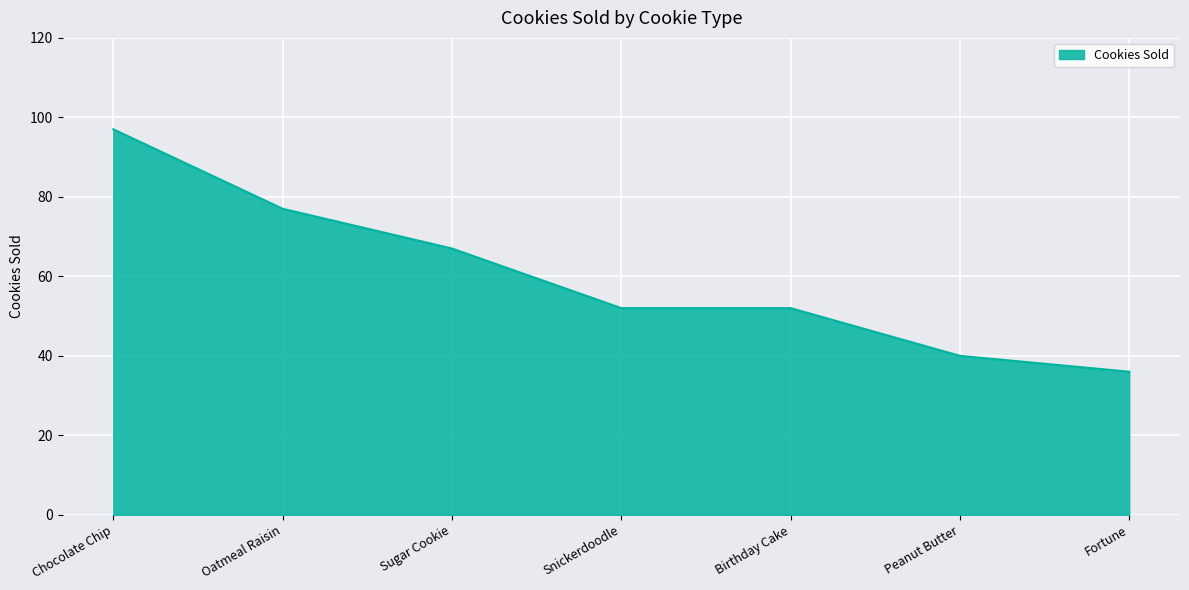

At which category does the chart reach its peak across all series?

Chocolate Chip